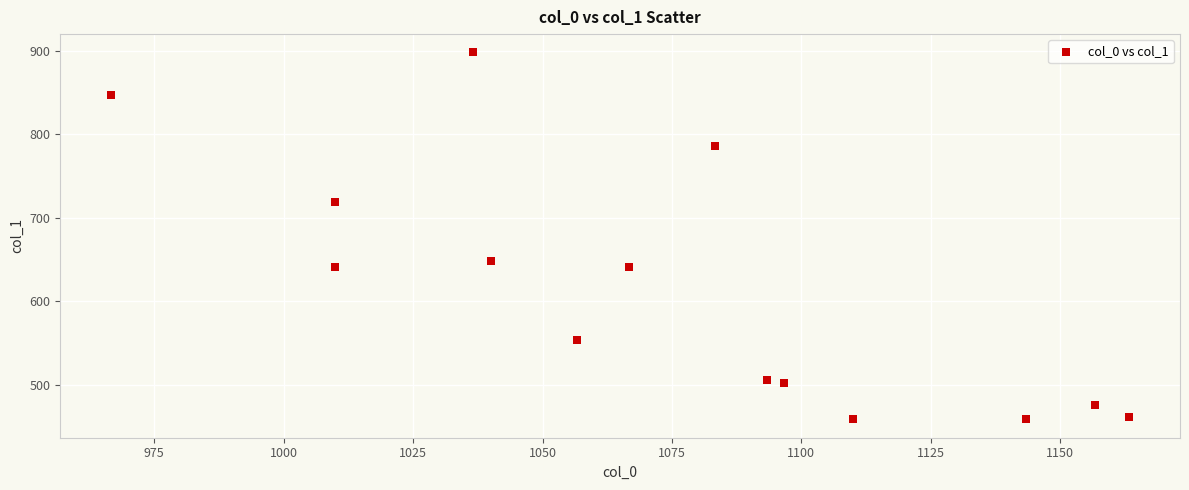

What Y value in the scatter plot is closest to 678?

648.0